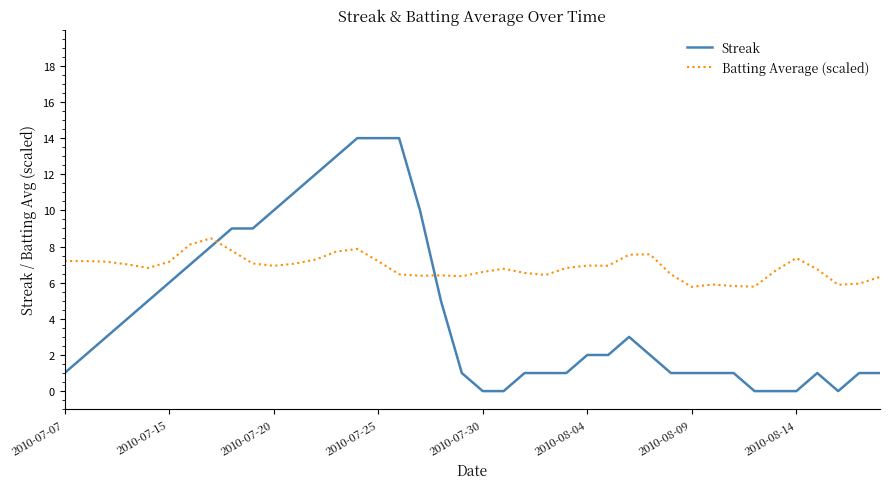

Rank the series by their maximum value, from lowest to highest.

Batting Average (scaled), Streak